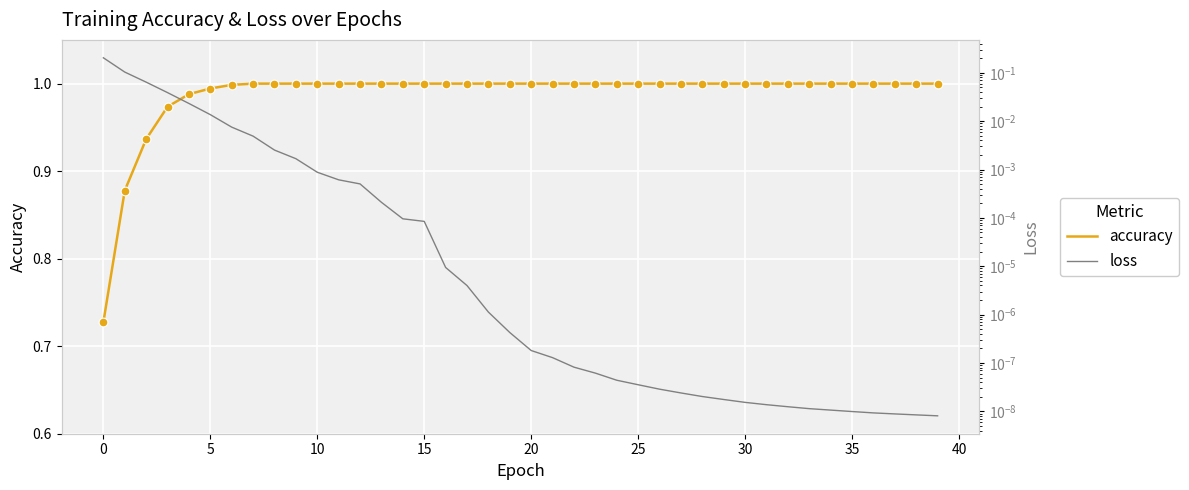

Which series has the largest Y range (max minus min)?

accuracy